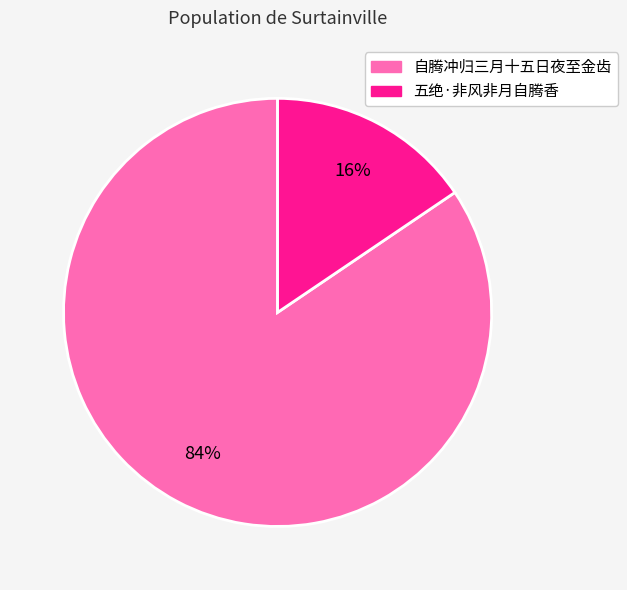

Is there any slice that represents more than half of the pie?

Yes